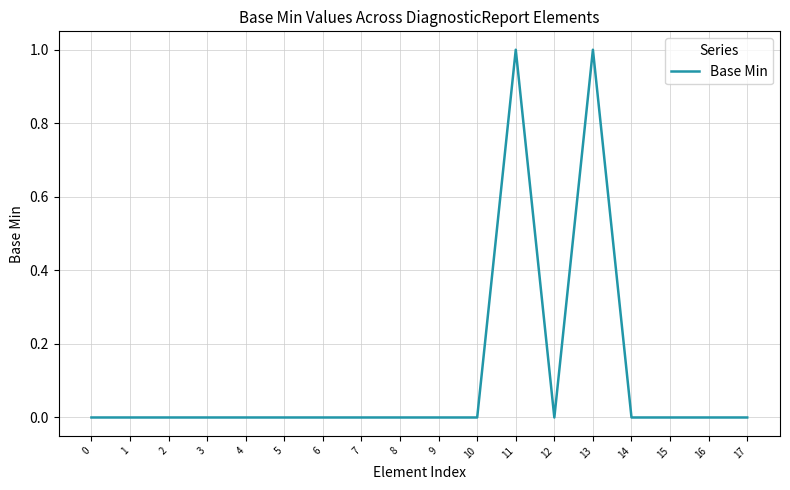

Which has a higher value, 13 or 16?

13